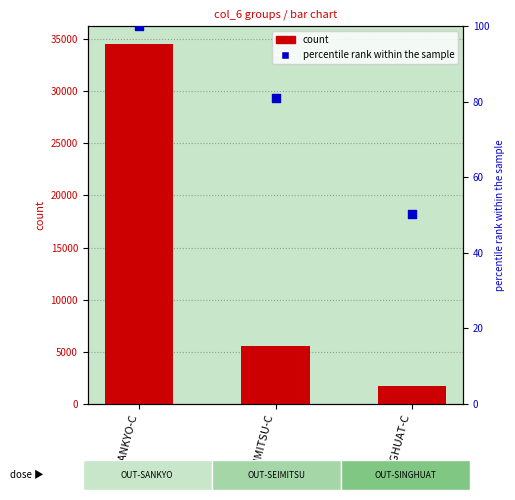

Which series has the largest total across all categories?

count